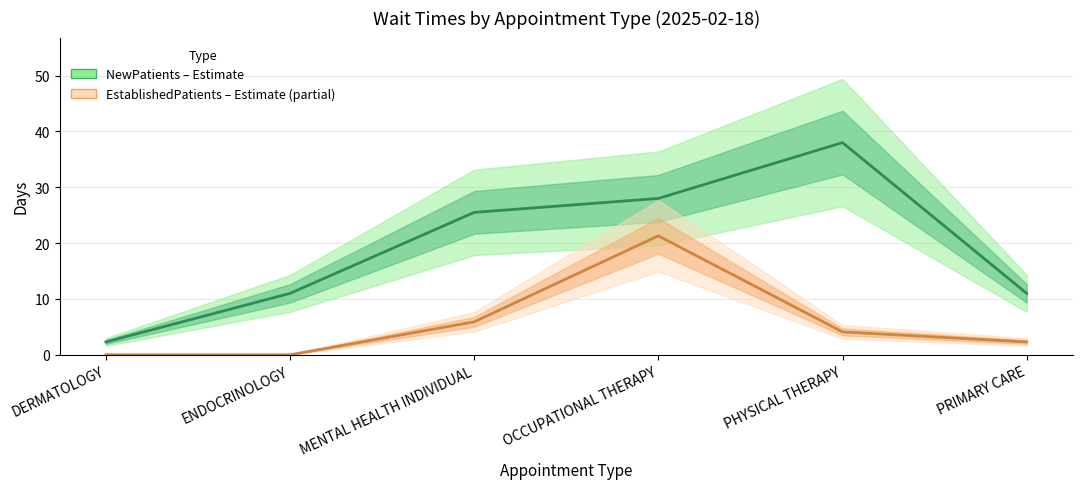

True or false: NewPatients (Estimate) has more than 0 interior local peaks.

True